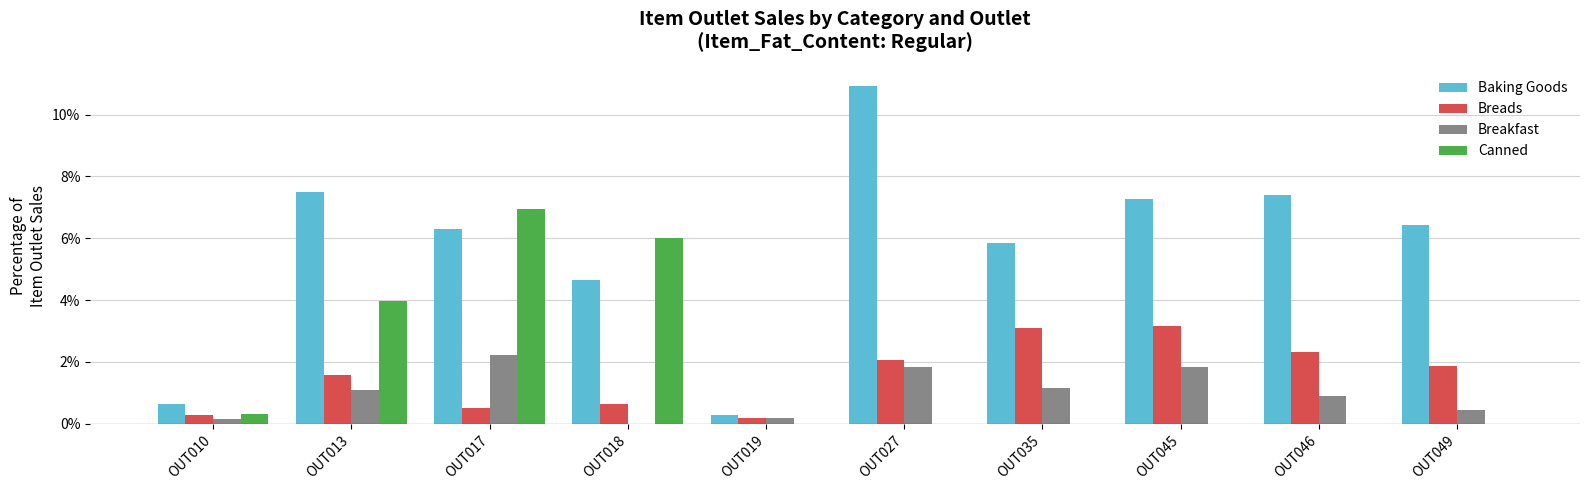

Which series changed the most between OUT013 and OUT045?

Canned